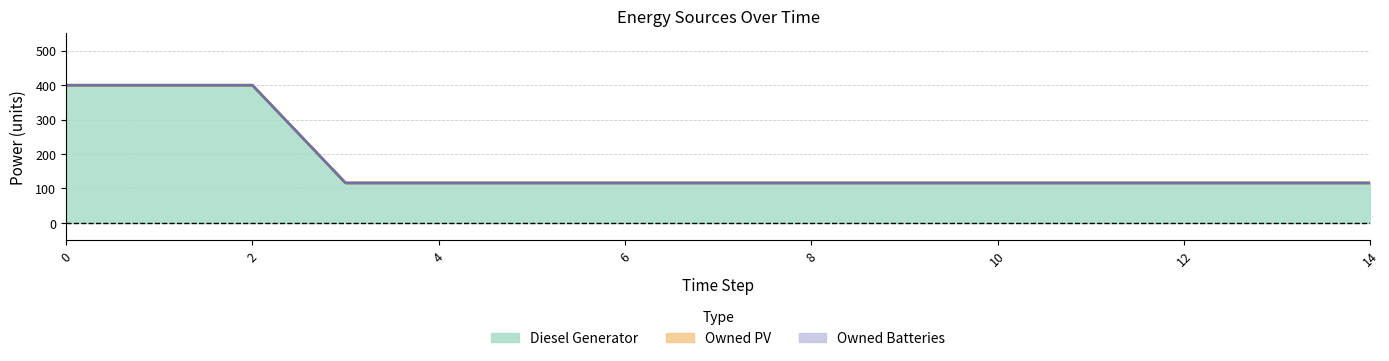

What is the sum of all Diesel Generator values?

2592